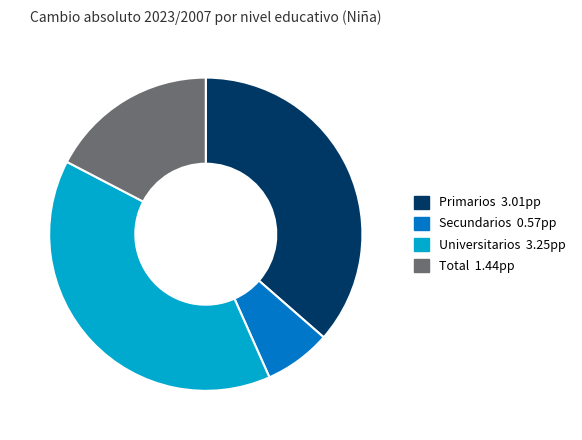

Is it true that Secundarios is 7% of the pie?

True